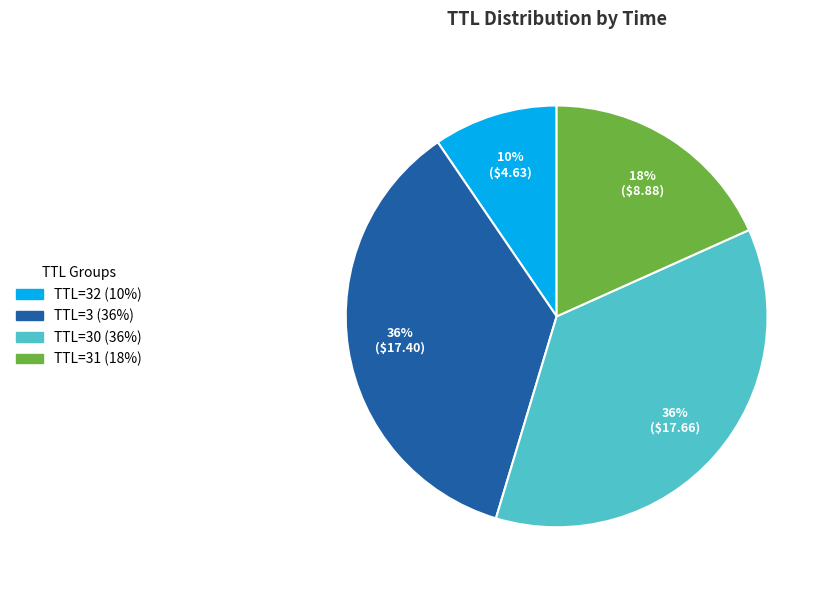

To the nearest percent, what is the average slice percentage?

25%